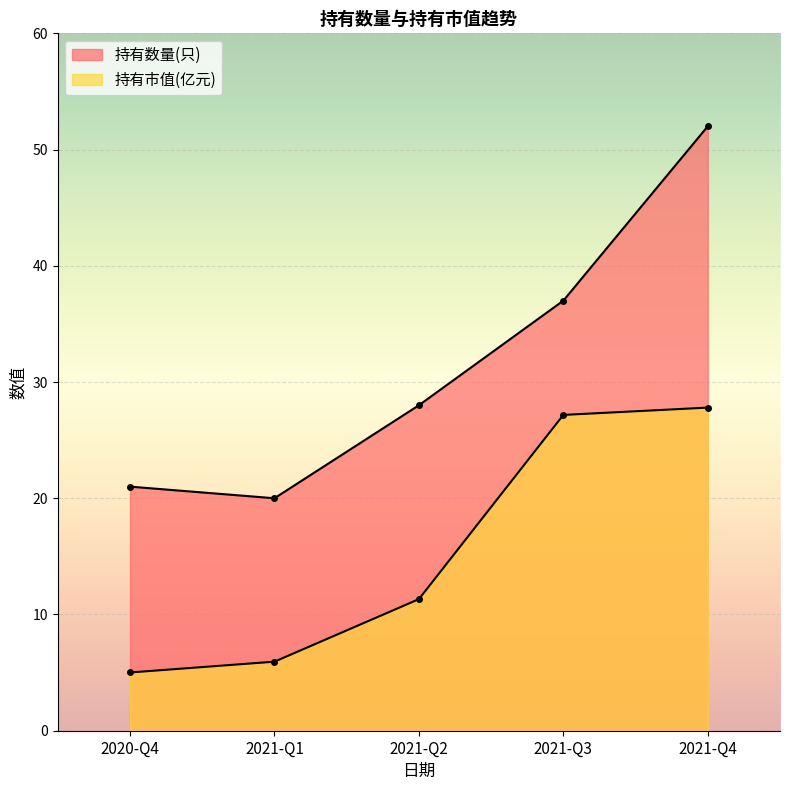

Between 2020-Q4 and 2021-Q4, which is larger?

2021-Q4